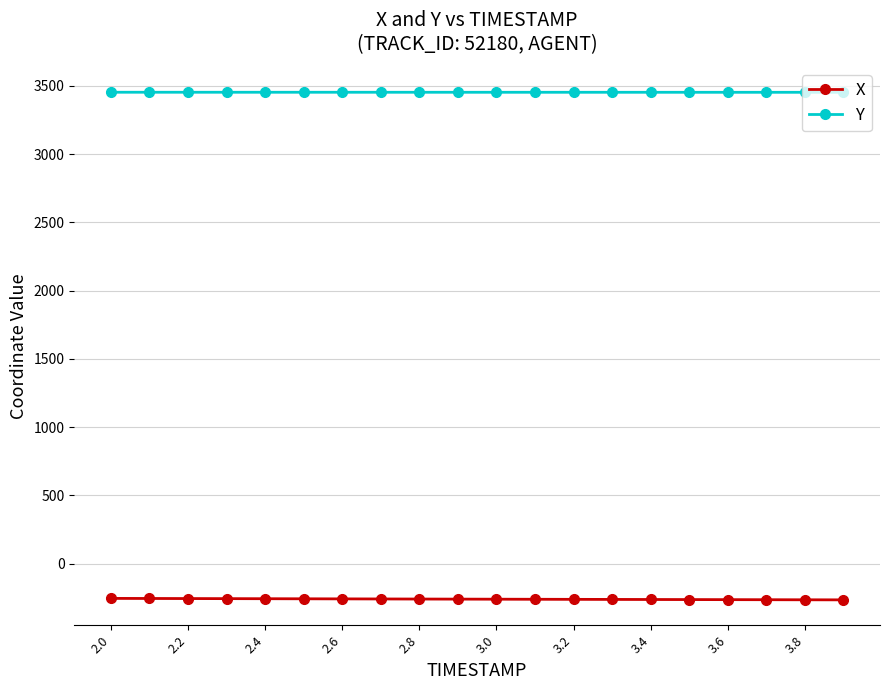

True or false: Y and X intersect in this chart.

False